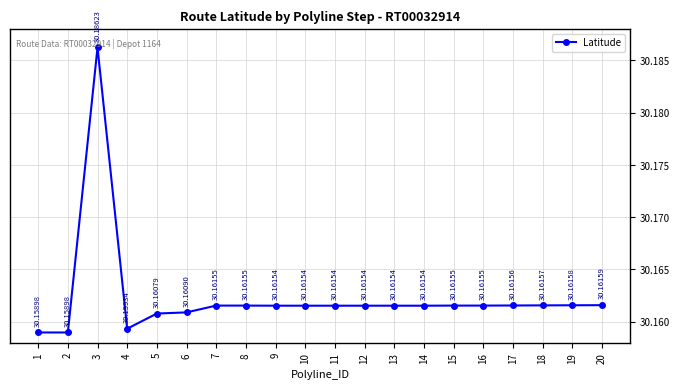

How many lines are shown in the chart?

1